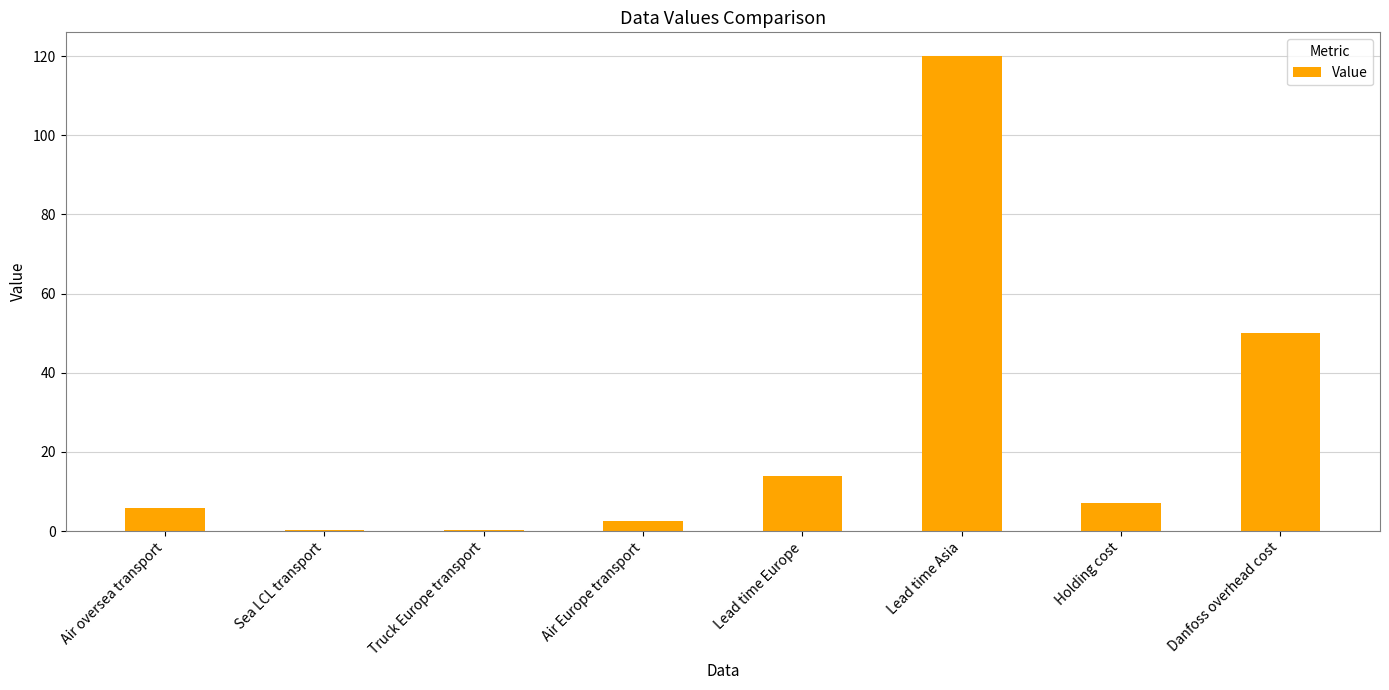

What is the sum of the values at Air oversea transport and Air Europe transport?

8.4